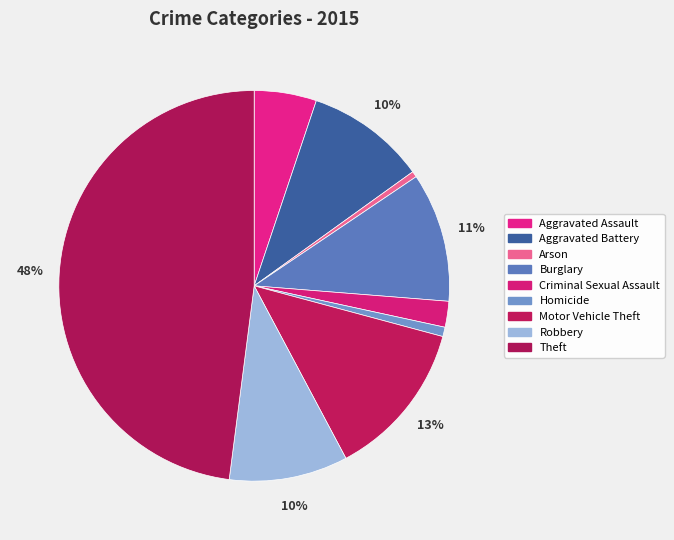

How many slices are in this pie chart?

9